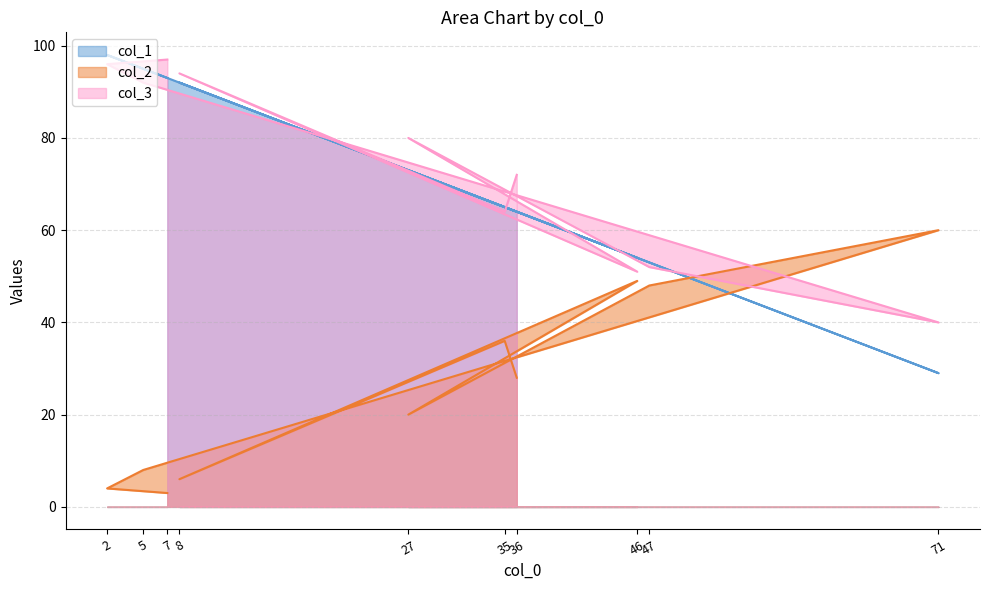

Reading left to right, extract all data points from this chart.

col_1: 93	98	95	29	53	73	54	92	65	64
col_2: 3	4	8	60	48	20	49	6	36	28
col_3: 97	96	92	40	52	80	51	94	64	72